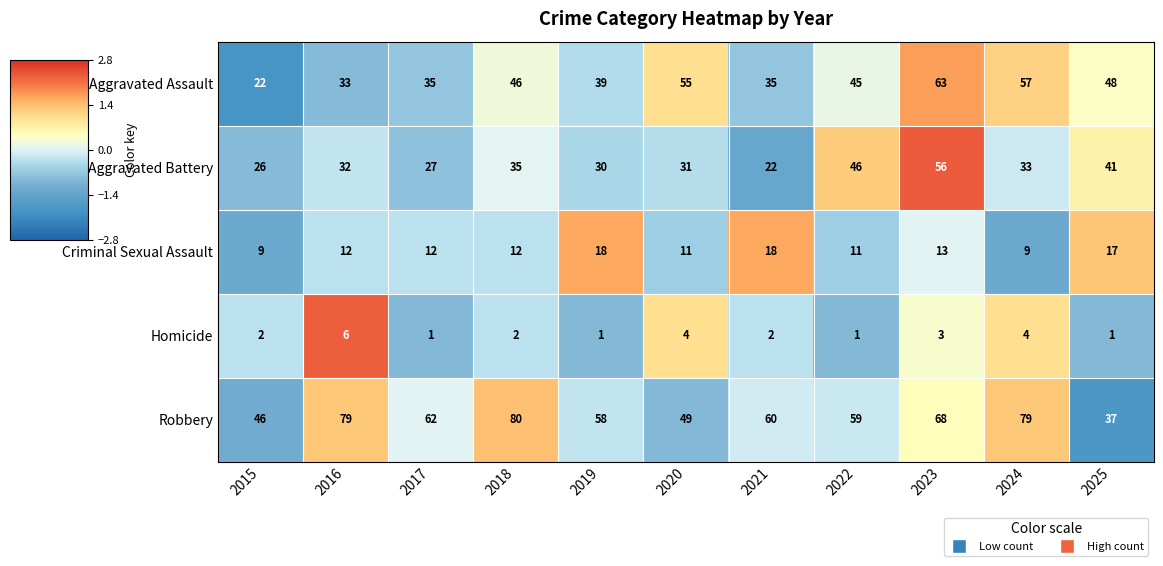

Which series has the largest total across all categories?

Robbery